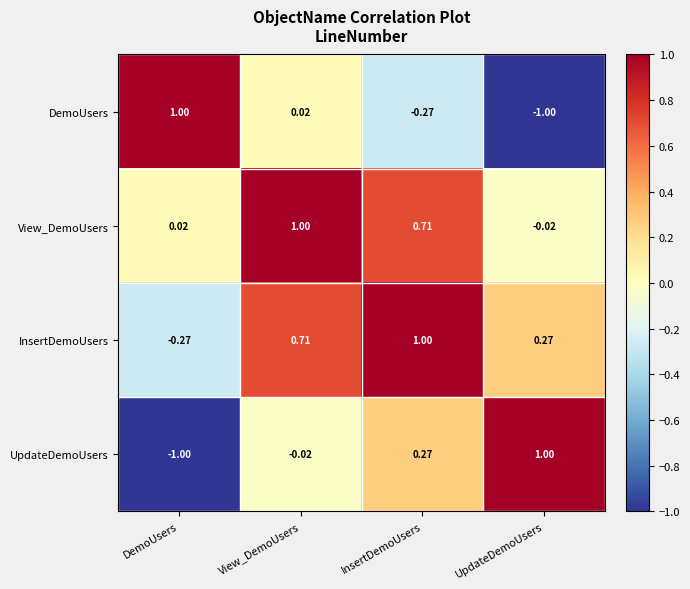

Rank the series at UpdateDemoUsers from highest to lowest value.

UpdateDemoUsers, InsertDemoUsers, View_DemoUsers, DemoUsers